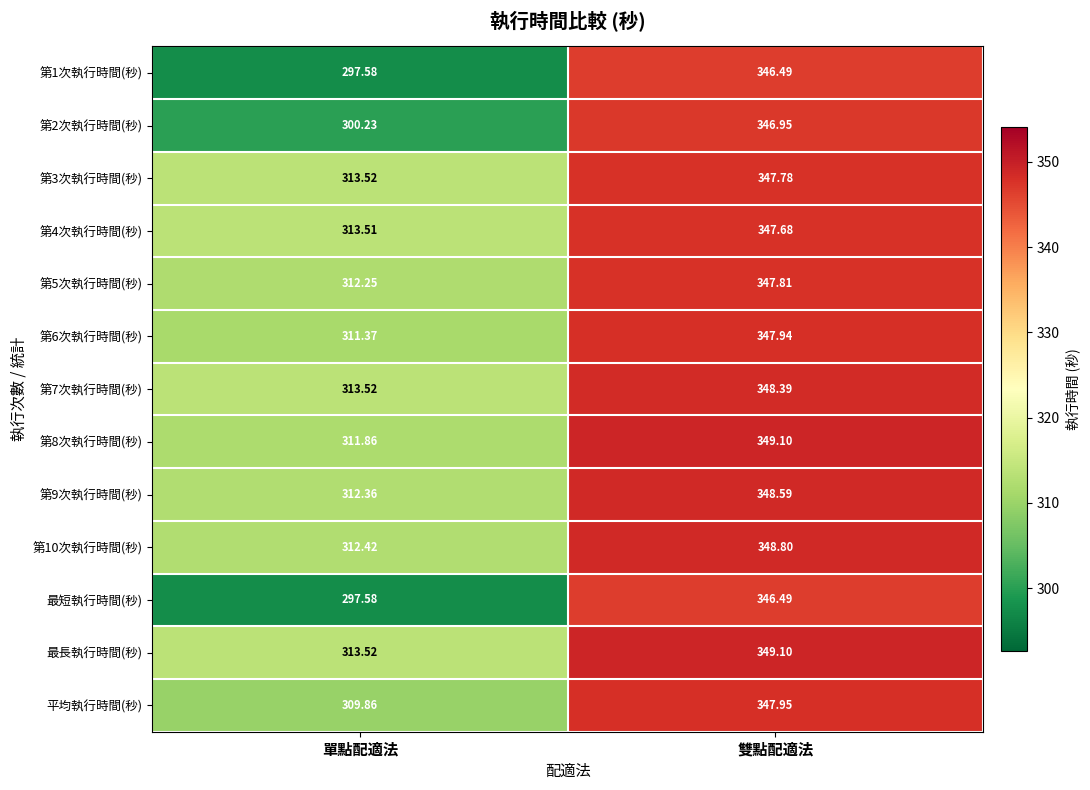

Which label corresponds to the smallest value in the chart?

單點配適法